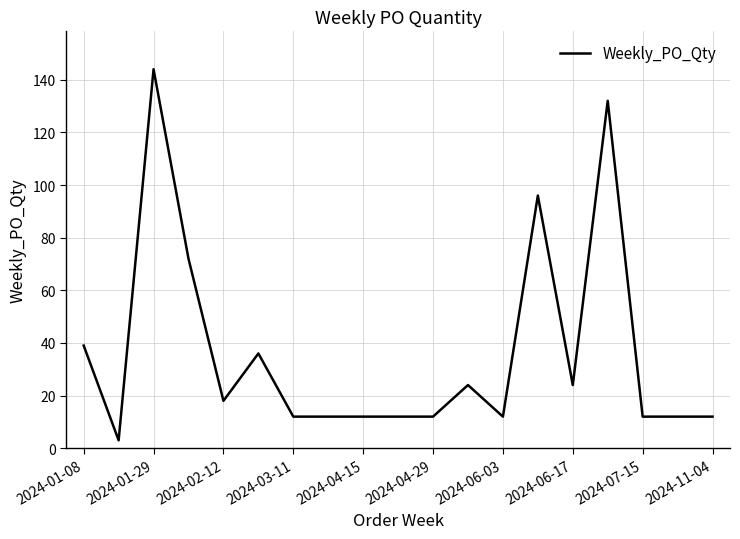

What is the difference between the second highest and minimum values?

129